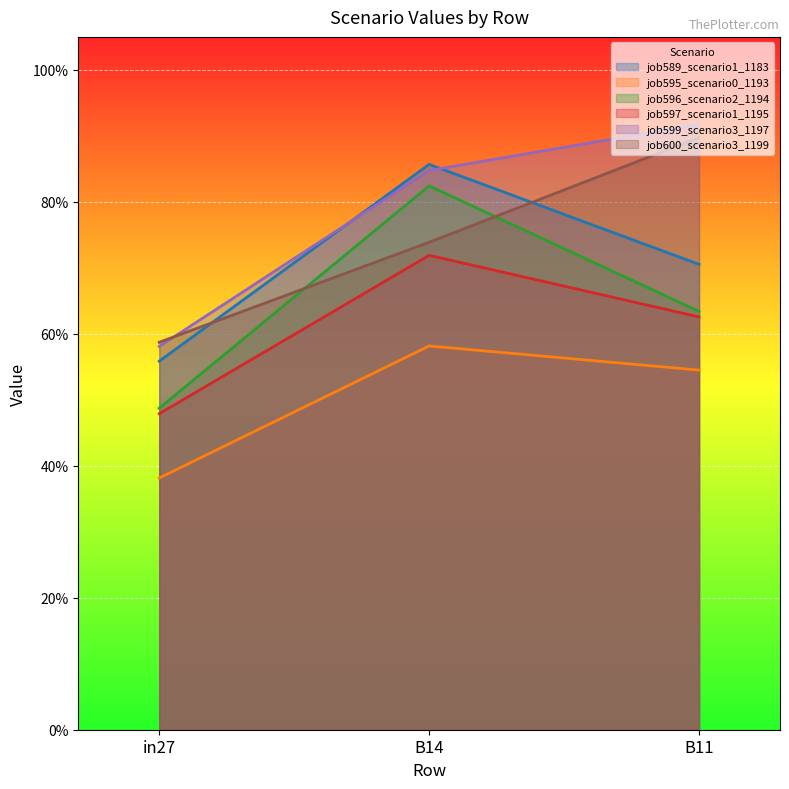

Between B11 and B14, which is larger?

B14